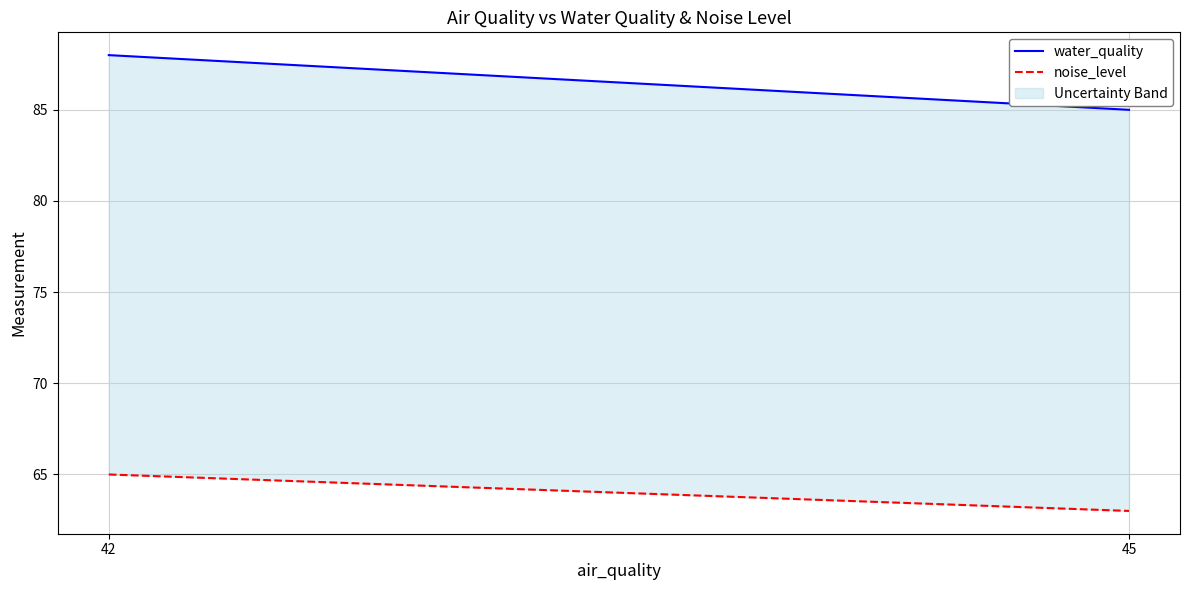

Which category has the lowest value in the water_quality series?

45